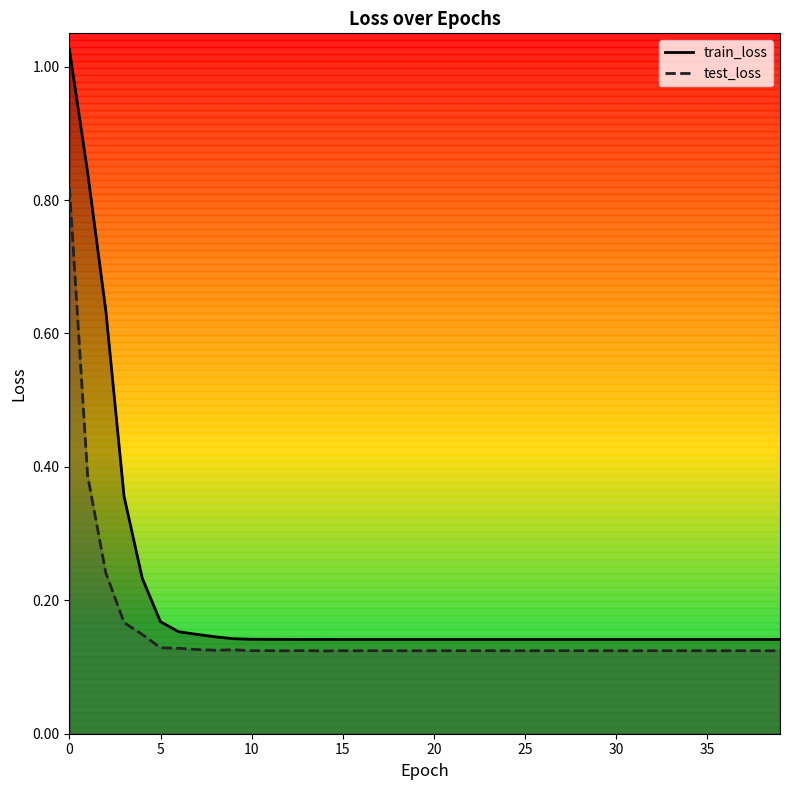

List the series in order of their peak value, highest first.

train_loss, test_loss